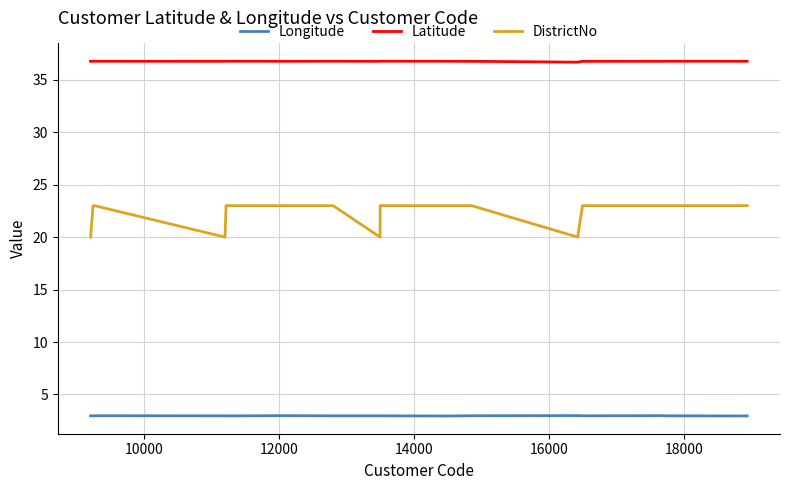

What is the difference between the maximum and minimum values in the DistrictNo series?

3.0